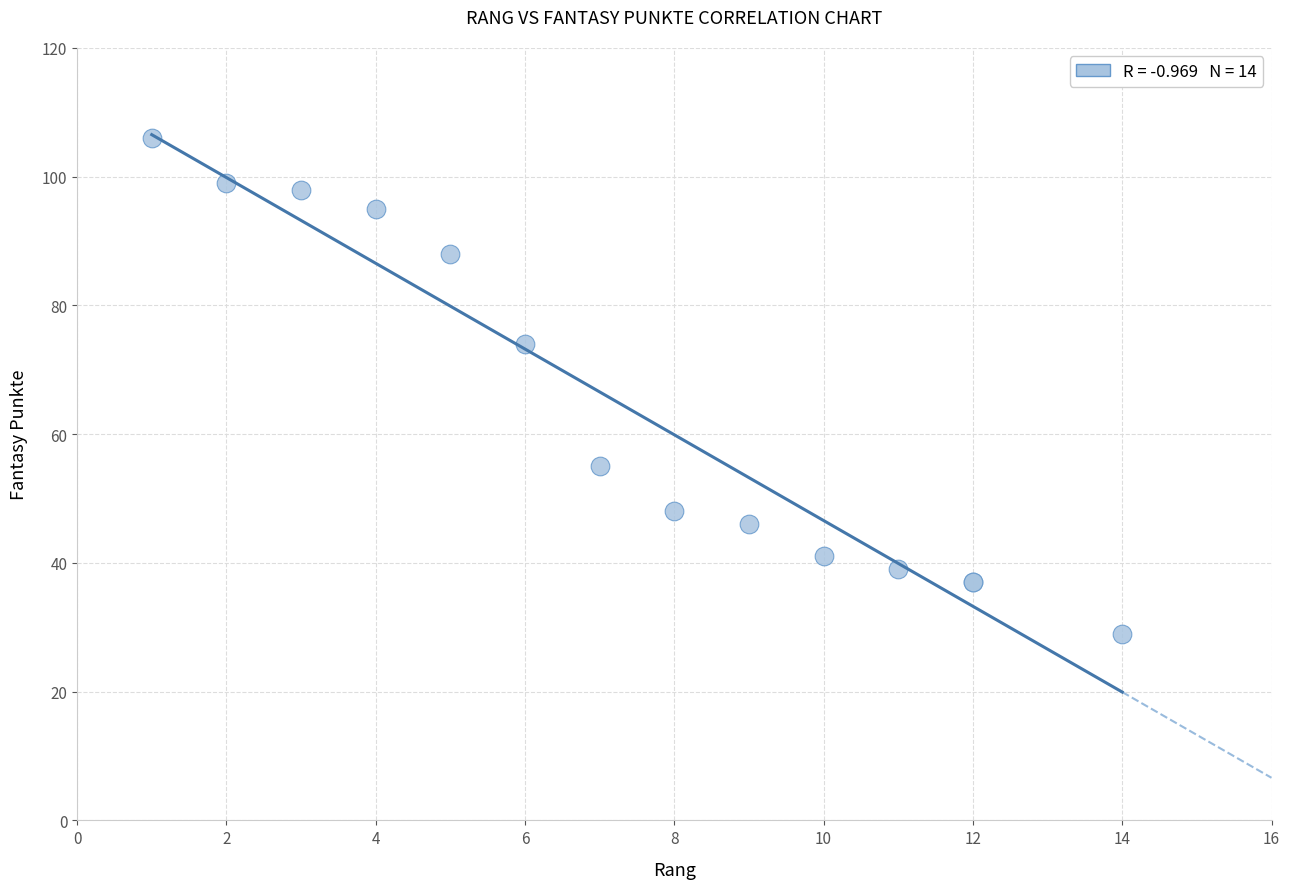

What Y value in the scatter plot is closest to 67?

74